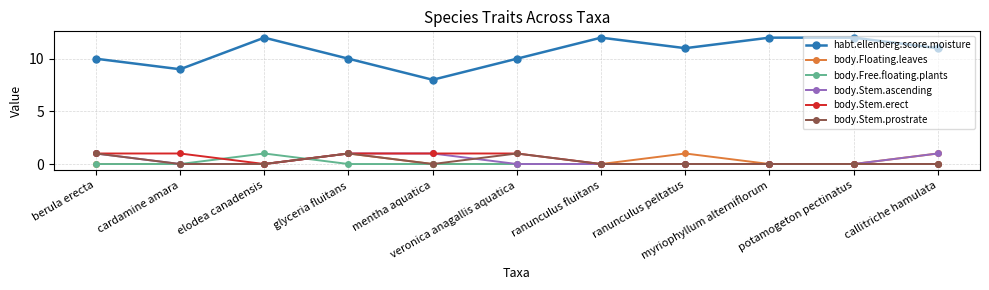

What is the greatest value displayed?

12